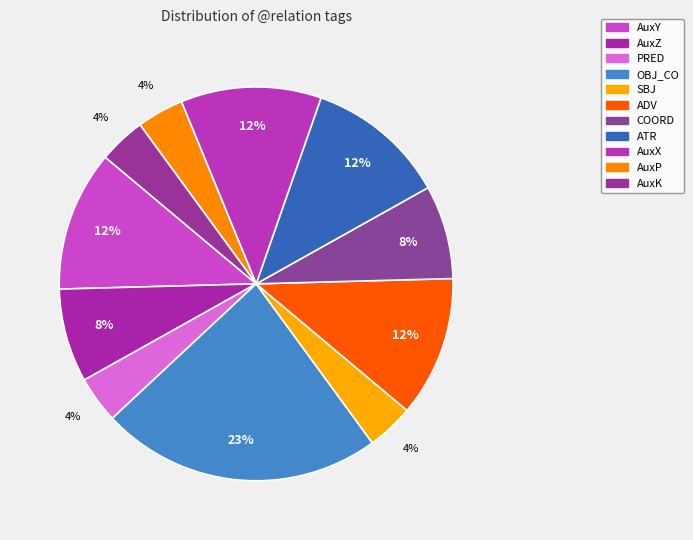

Is it true that AuxK is 4% of the pie?

True